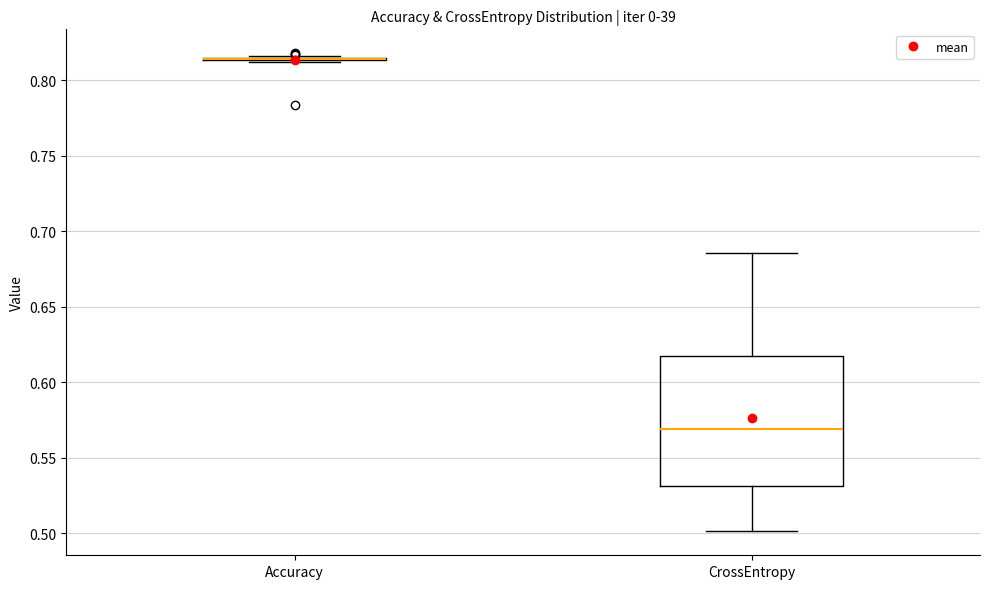

Reading left to right, transcribe this box plot: for each box, give where its median line is, the range the box spans, and where its two whiskers end, as read against the y-axis. The values are not printed on the chart, so give them approximately, as read against the axis.

Accuracy: box collapsed to a line at 0.815, whiskers 0.810 to 0.815
CrossEntropy: median 0.570, box 0.530 to 0.615, whiskers 0.500 to 0.685